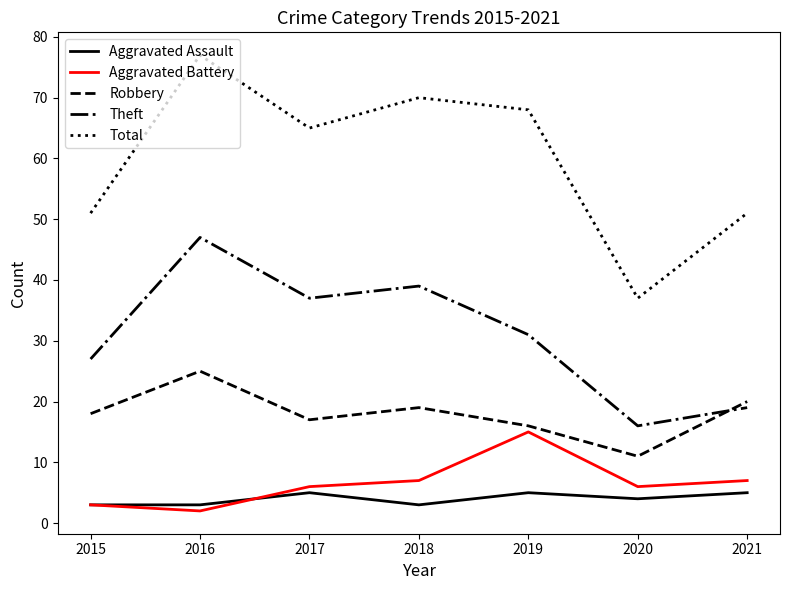

Which series has the widest spread of values?

Total